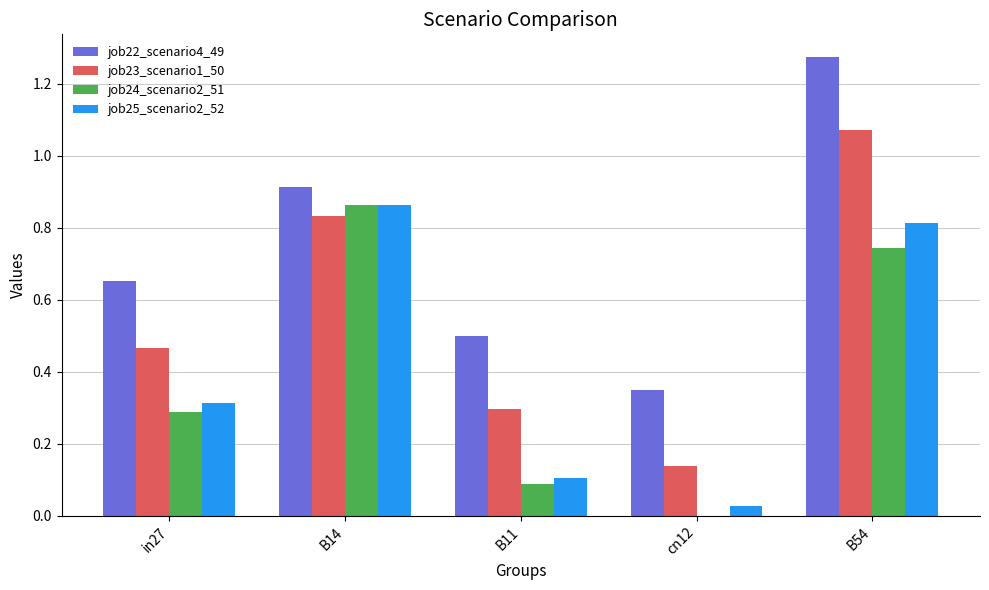

Count the number of data series in this chart.

4